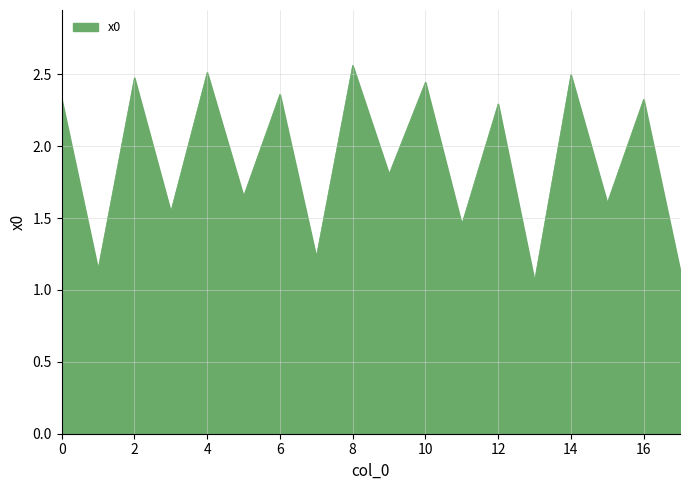

What is the sum of all values?

34.4